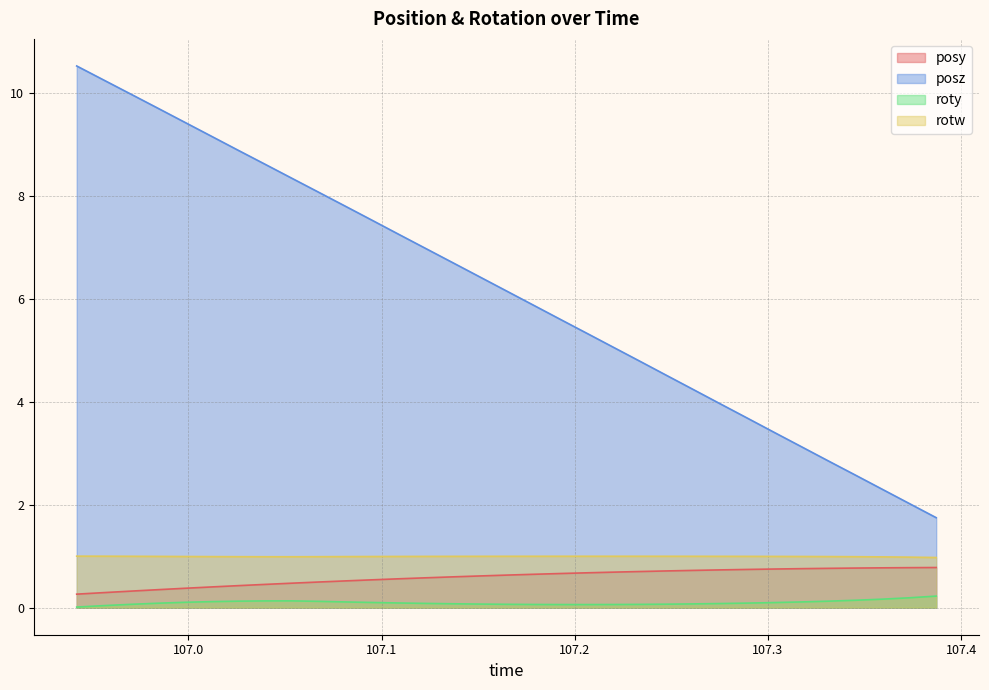

Which series has the largest total across all categories?

posz